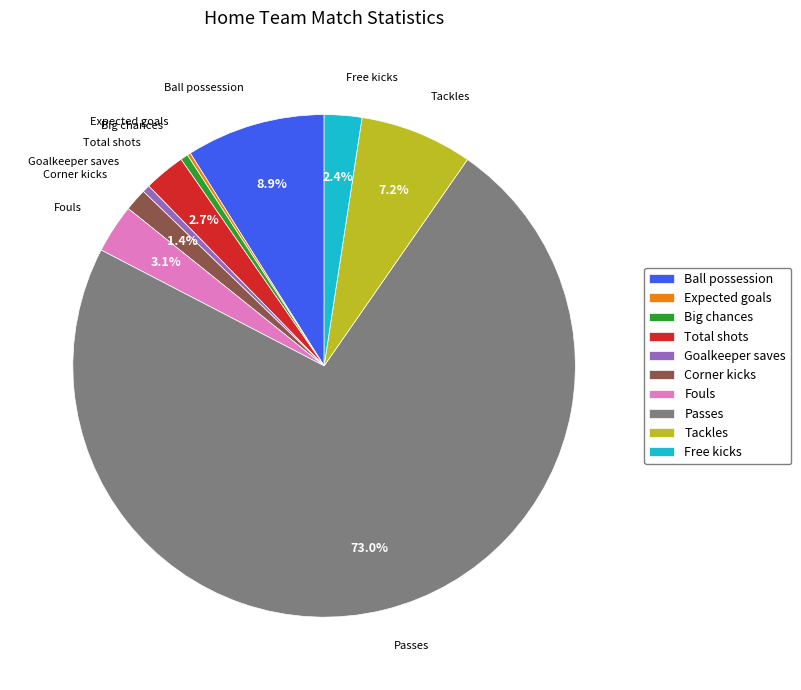

What is the largest slice in the pie chart?

Passes